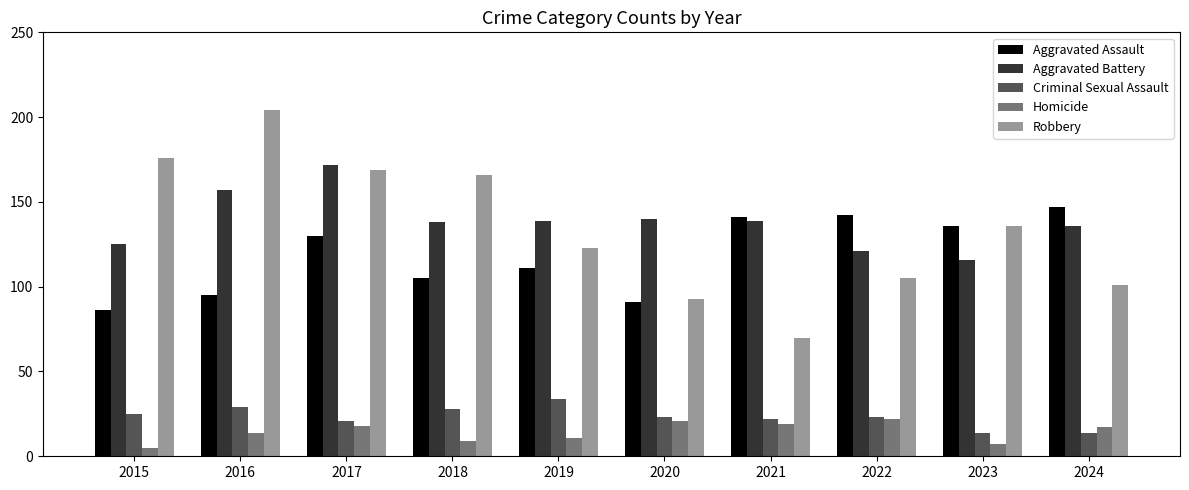

Rank the series at 2015 from lowest to highest value.

Homicide, Criminal Sexual Assault, Aggravated Assault, Aggravated Battery, Robbery